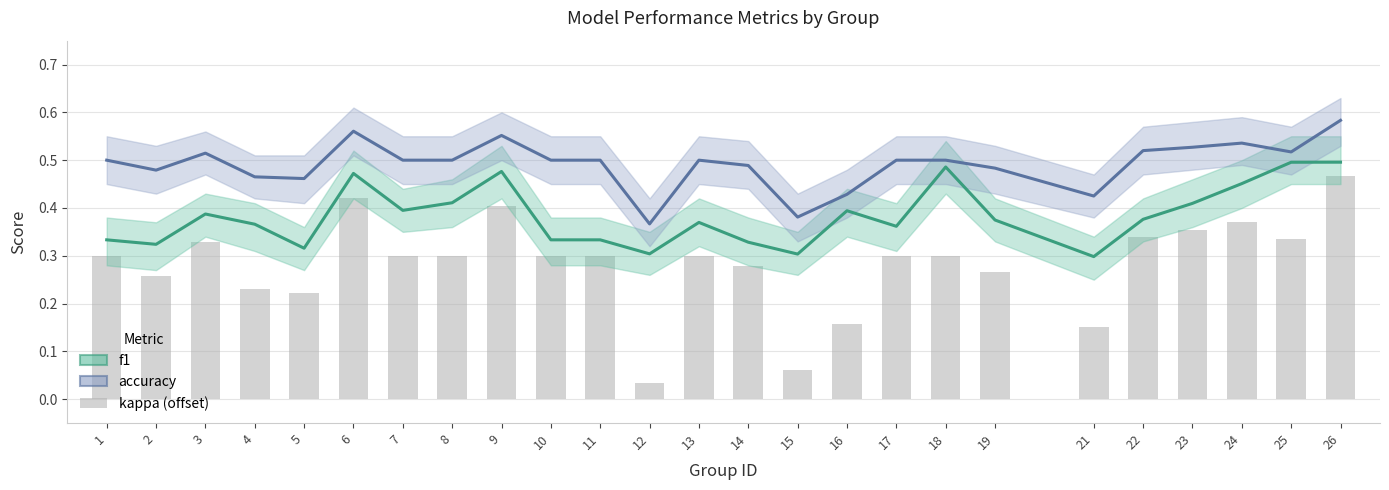

Are the bars horizontal?

No